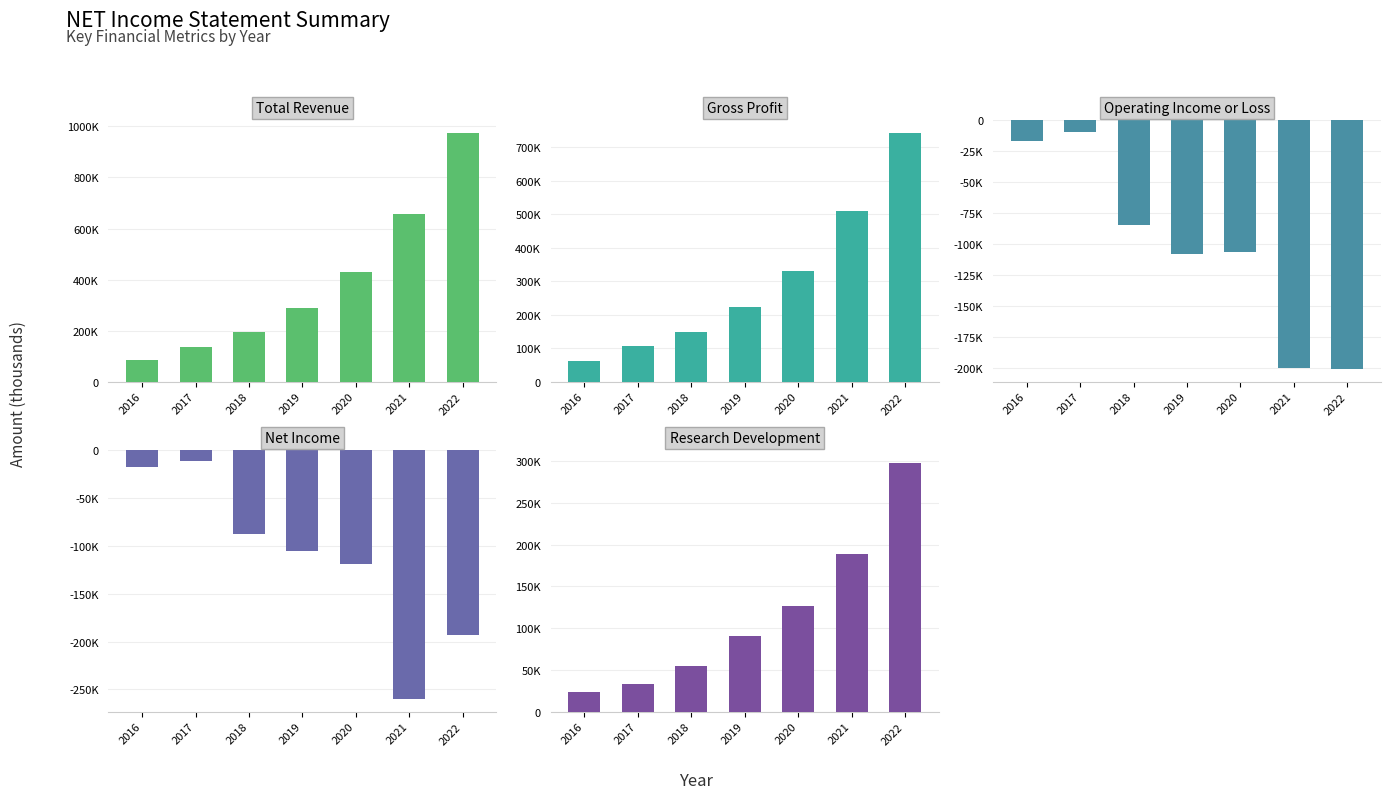

Which has a higher value, 2022 or 2020?

2022